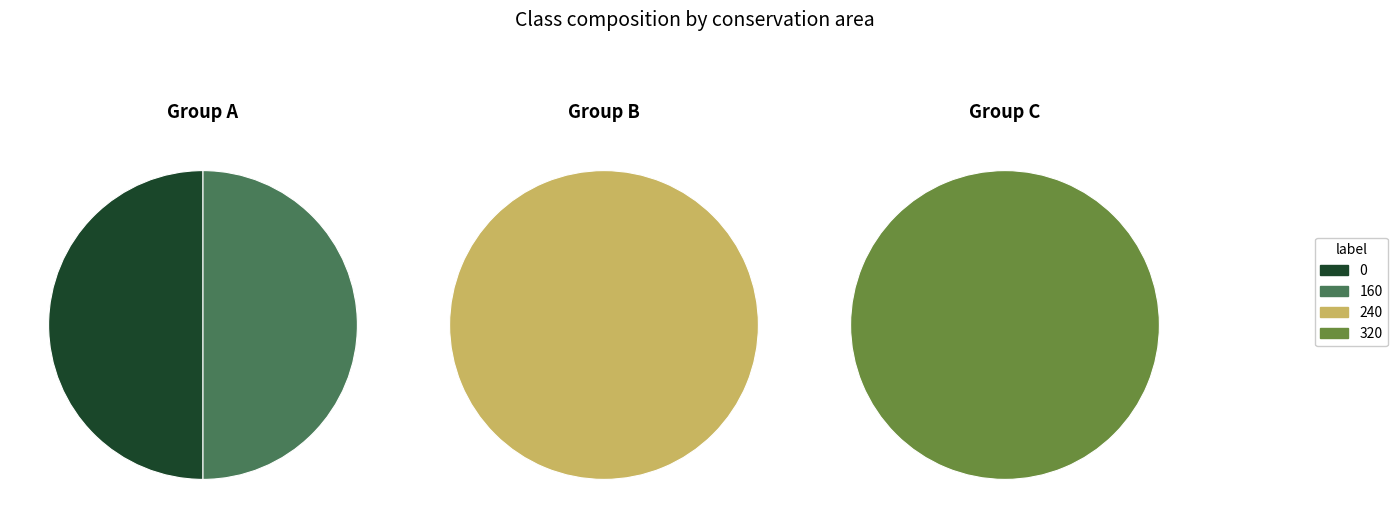

How many segments does this pie chart have?

4